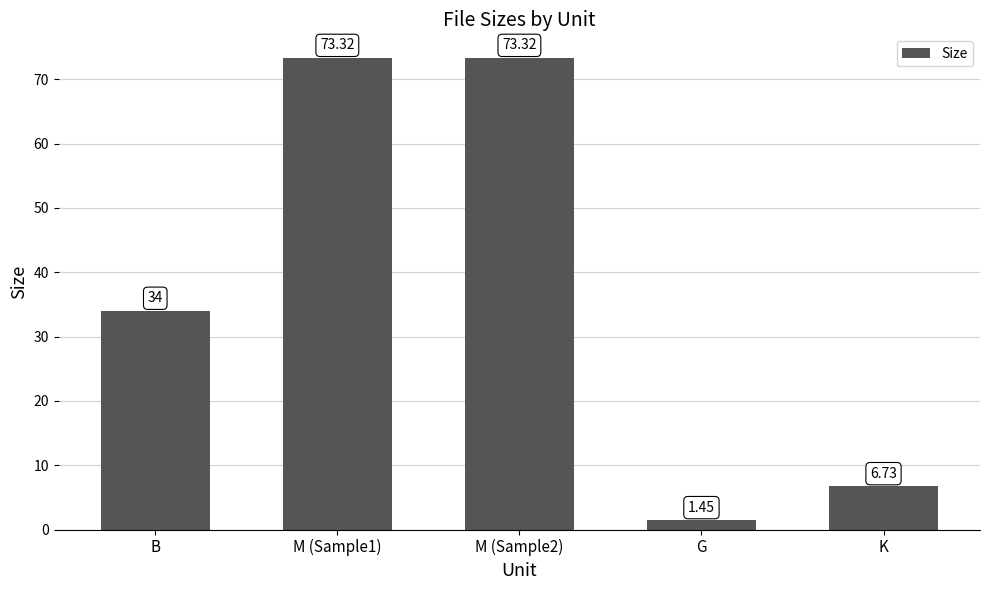

At which label is the value closest to 37?

B